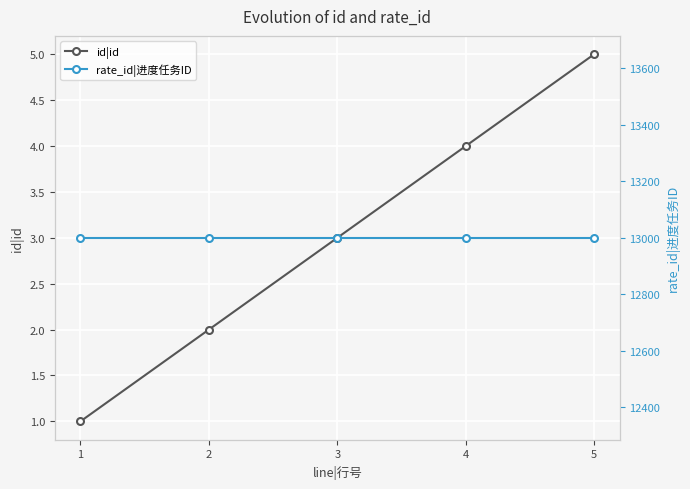

List the labels in order of rate_id|进度任务ID value, smallest first.

1, 2, 3, 4, 5